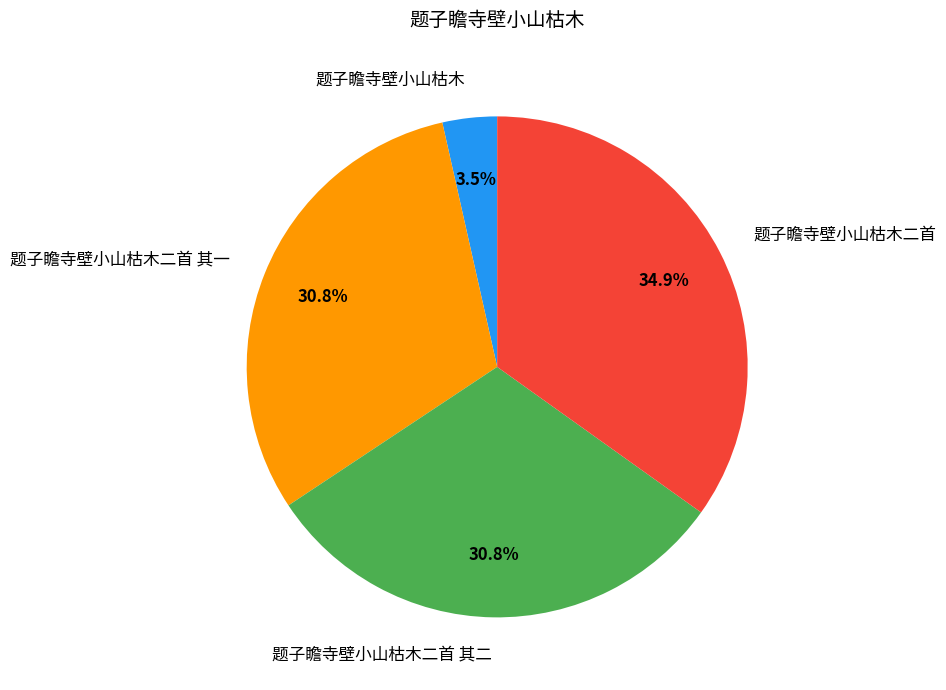

How many slices are in this pie chart?

4